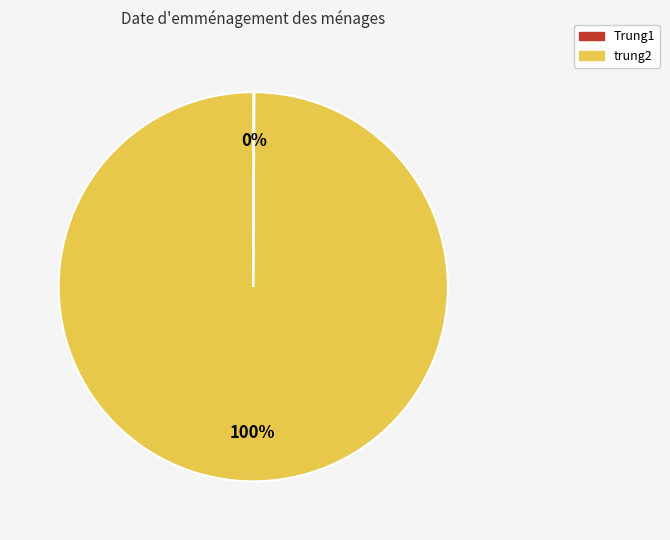

To the nearest percent, what percentage of the pie is trung2?

100%